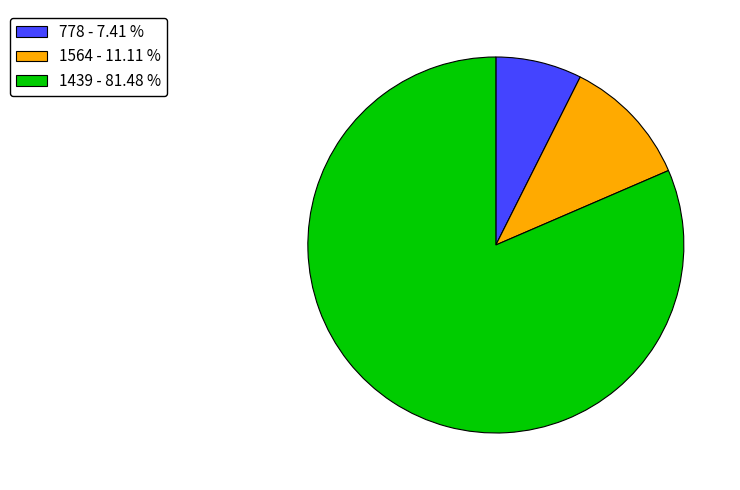

Which slice is the largest?

1439